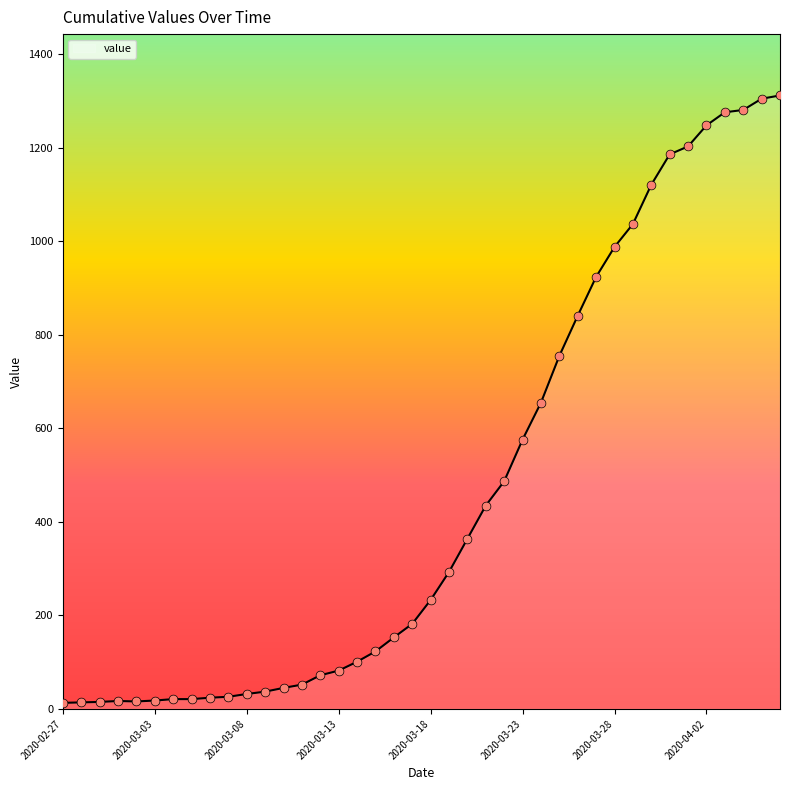

What is the maximum value shown in the chart?

1312